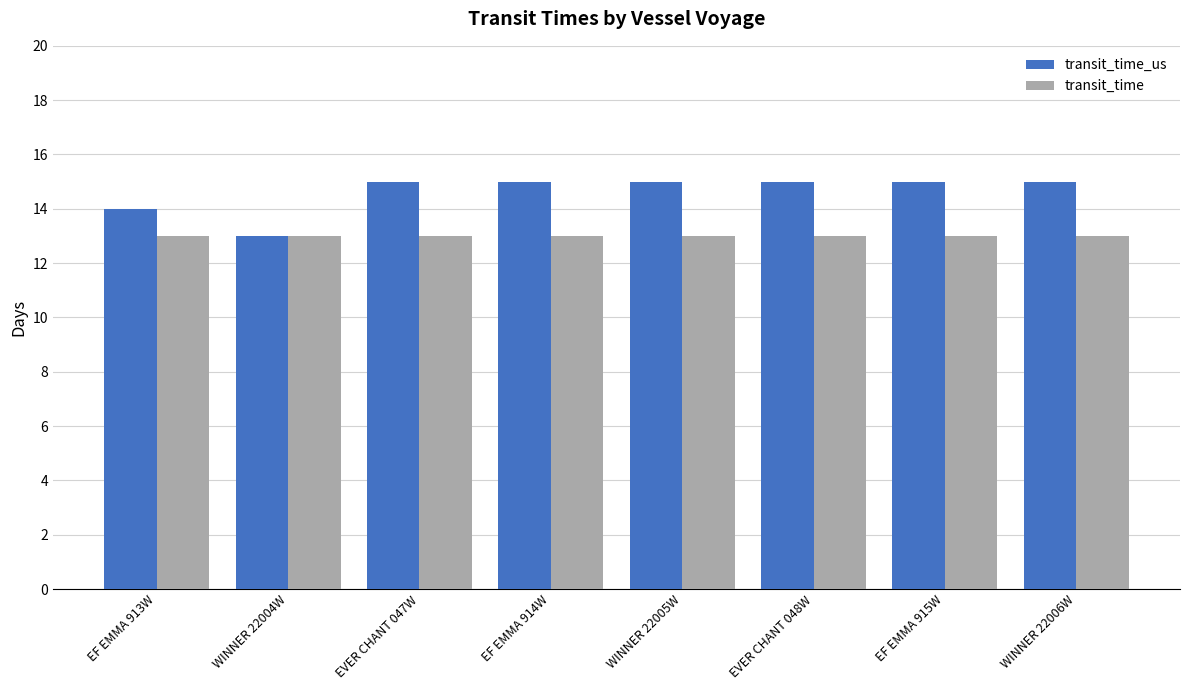

Which series has the largest total across all categories?

transit_time_us